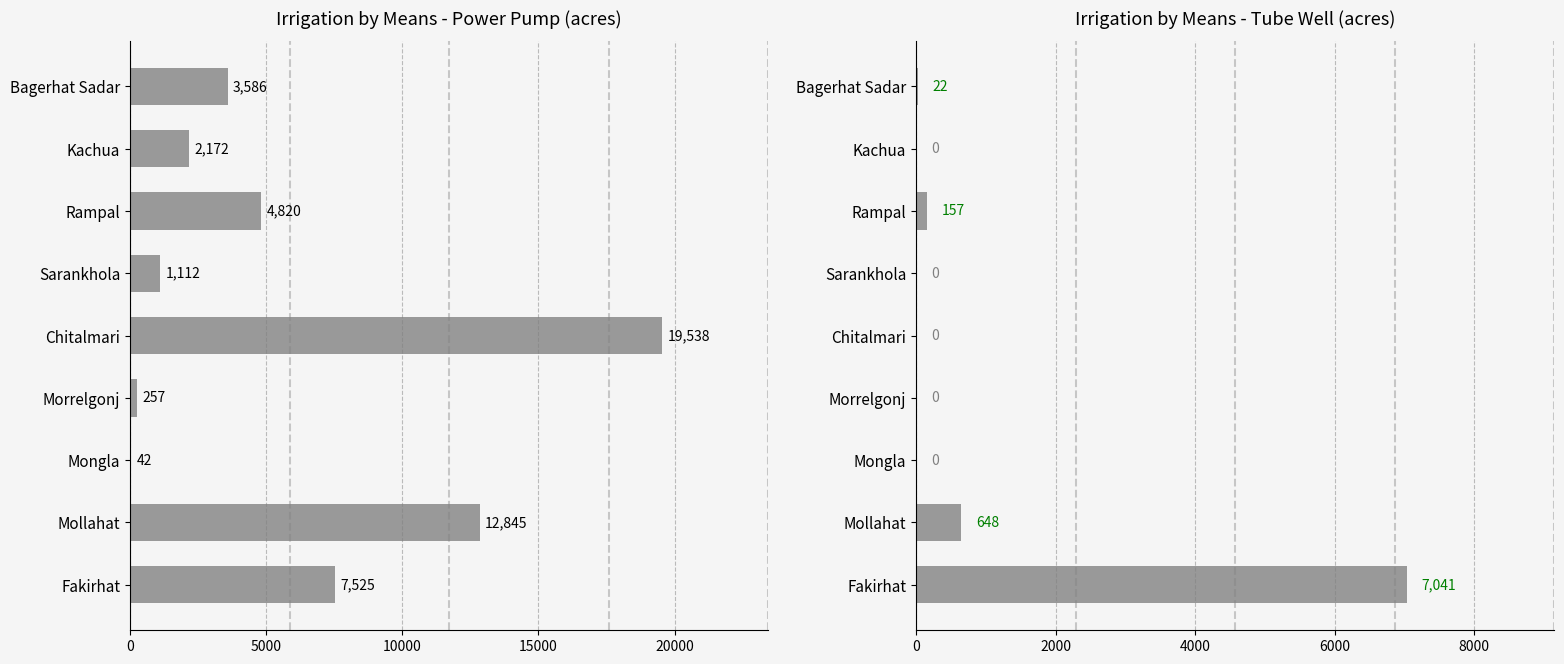

How many bars are there in each group?

2